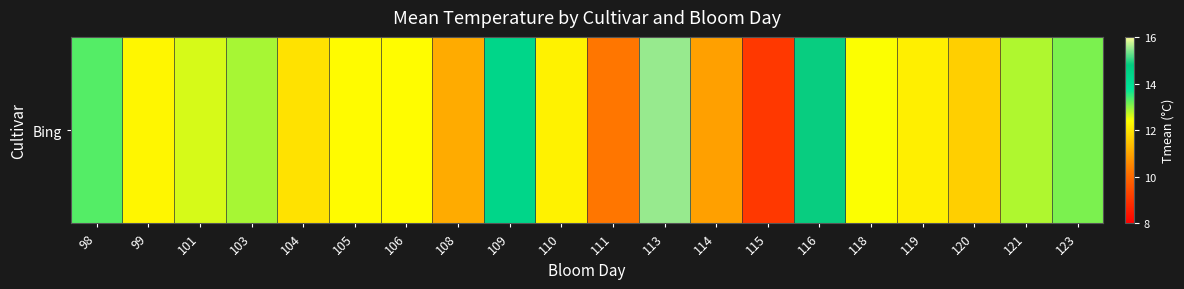

List the labels in order of value, largest first.

113, 116, 109, 98, 123, 103, 121, 101, 118, 106, 105, 99, 110, 119, 104, 120, 108, 114, 111, 115